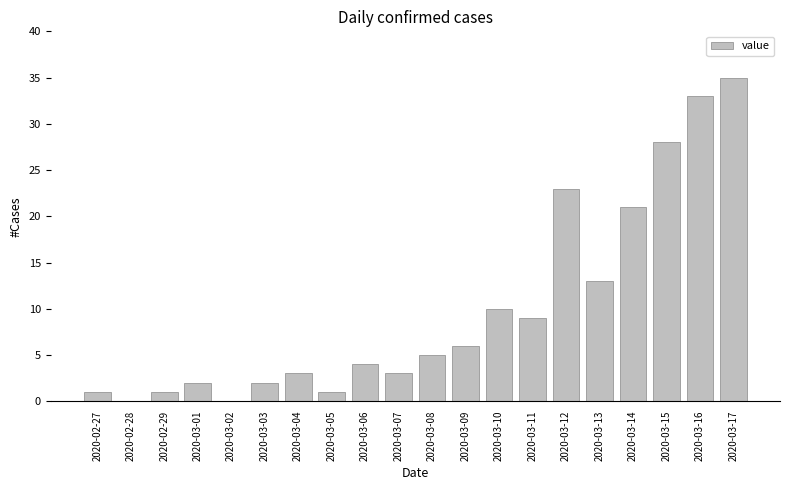

At which category does the chart reach its peak across all series?

2020-03-17